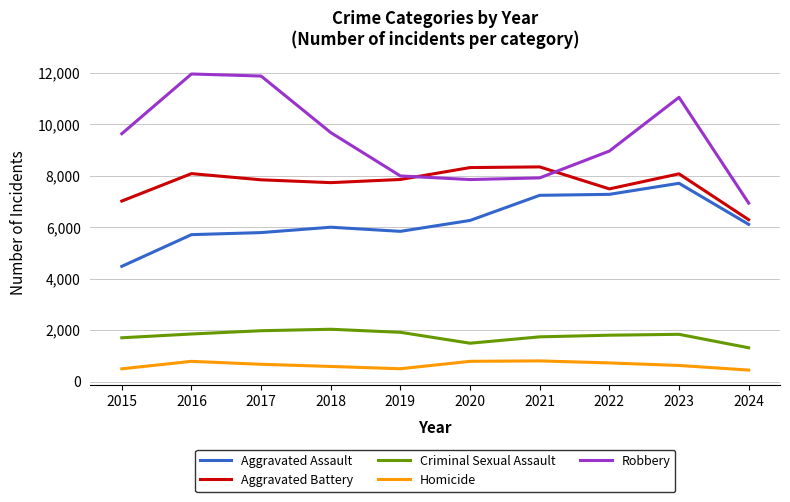

True or false: Homicide and Criminal Sexual Assault intersect in this chart.

False